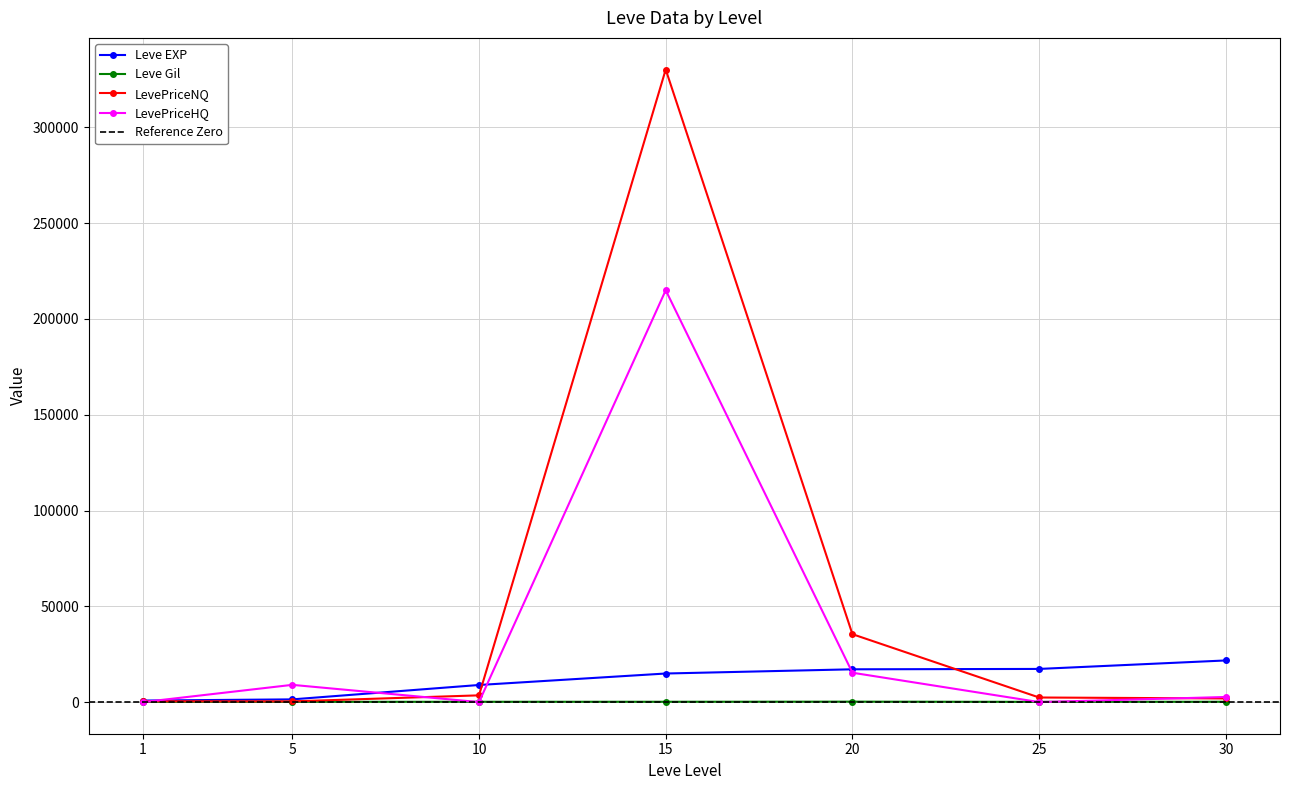

Which has a higher value, 25 or 5?

25